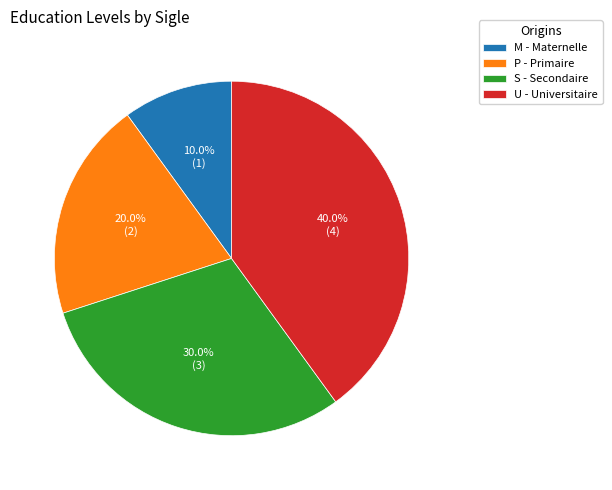

To the nearest percent, what is the average slice percentage?

25%